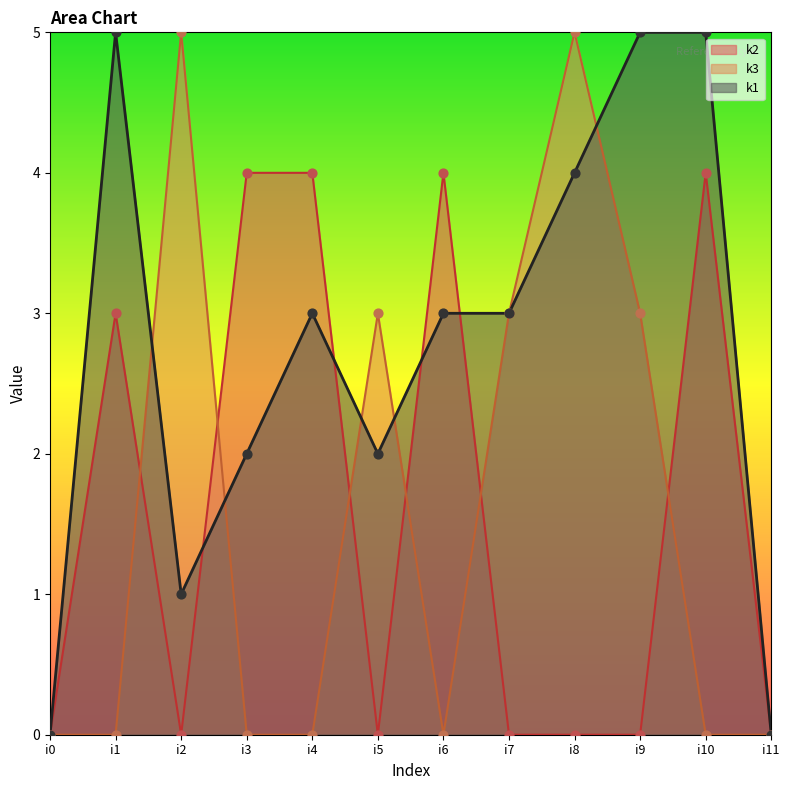

What are all the series names shown in the legend?

k2, k3, k1